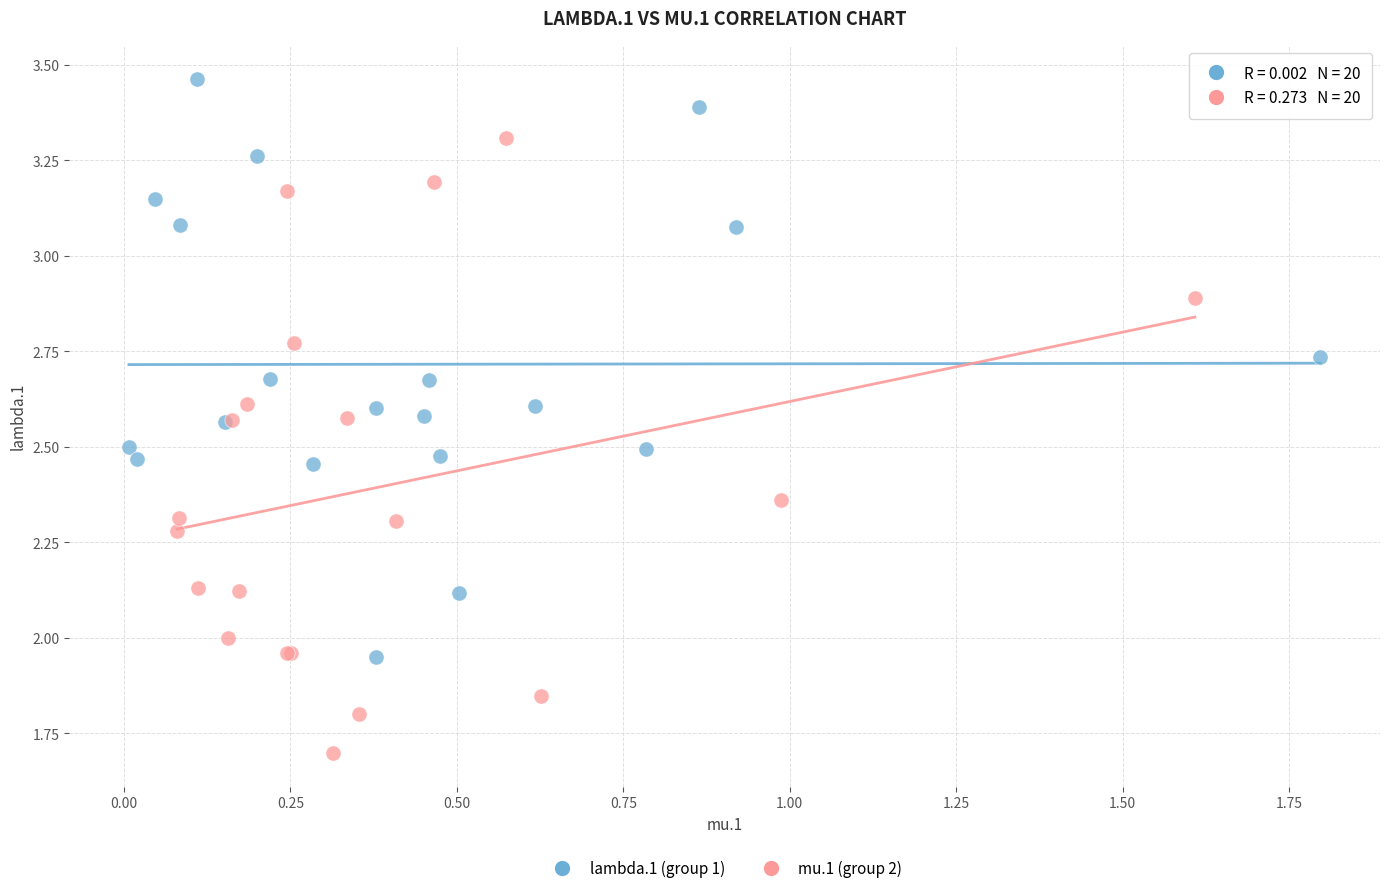

Which series contains the highest Y value?

lambda.1 (group 1)